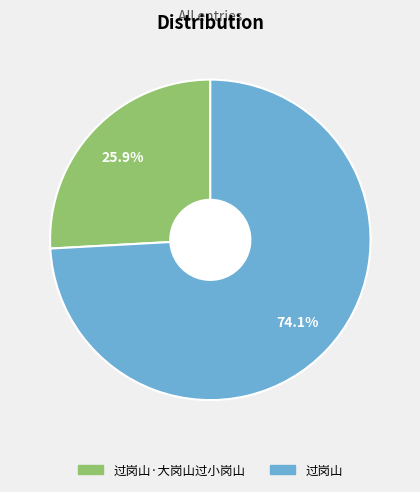

How many slices are in this pie chart?

2